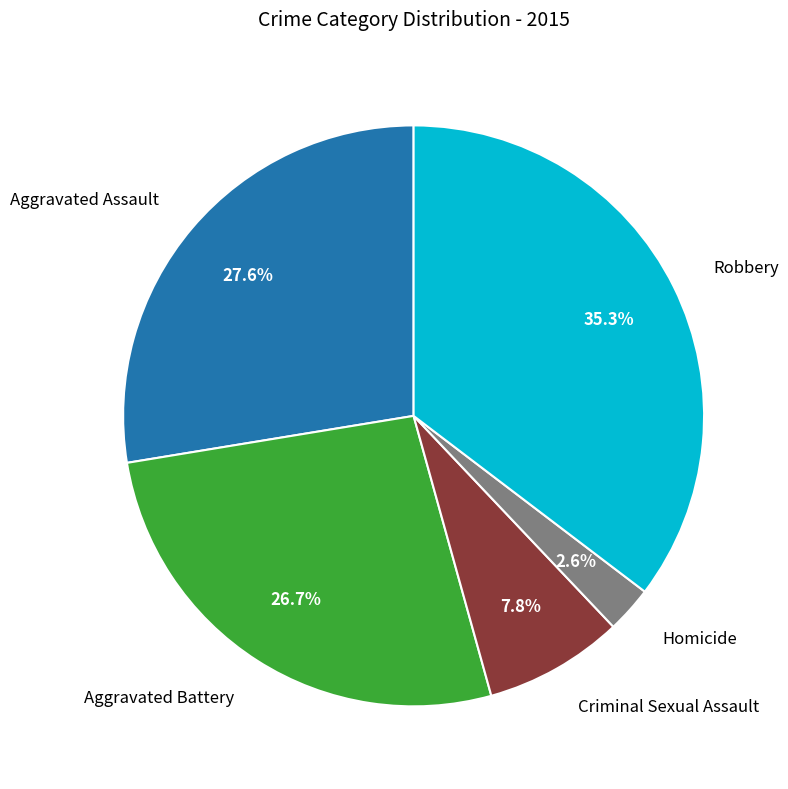

Is it true that Robbery is 35% of the pie?

True